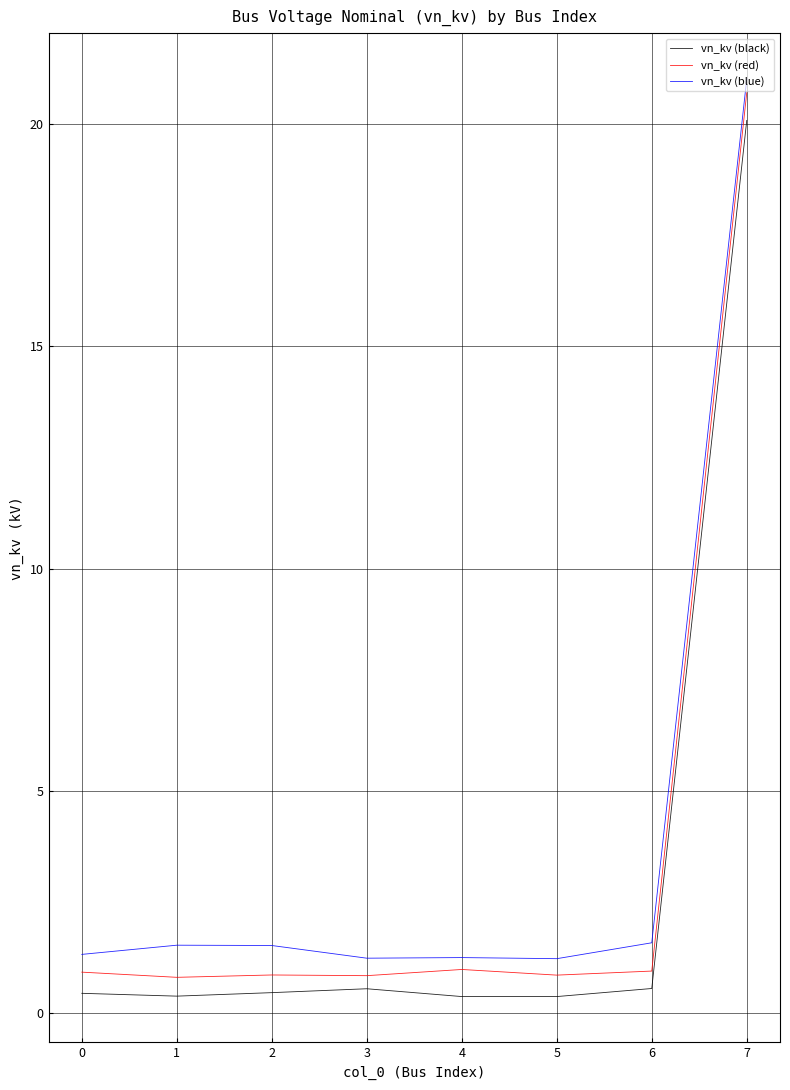

Is the value of vn_kv (red) at 1 greater than the value of vn_kv (blue) at 0?

No